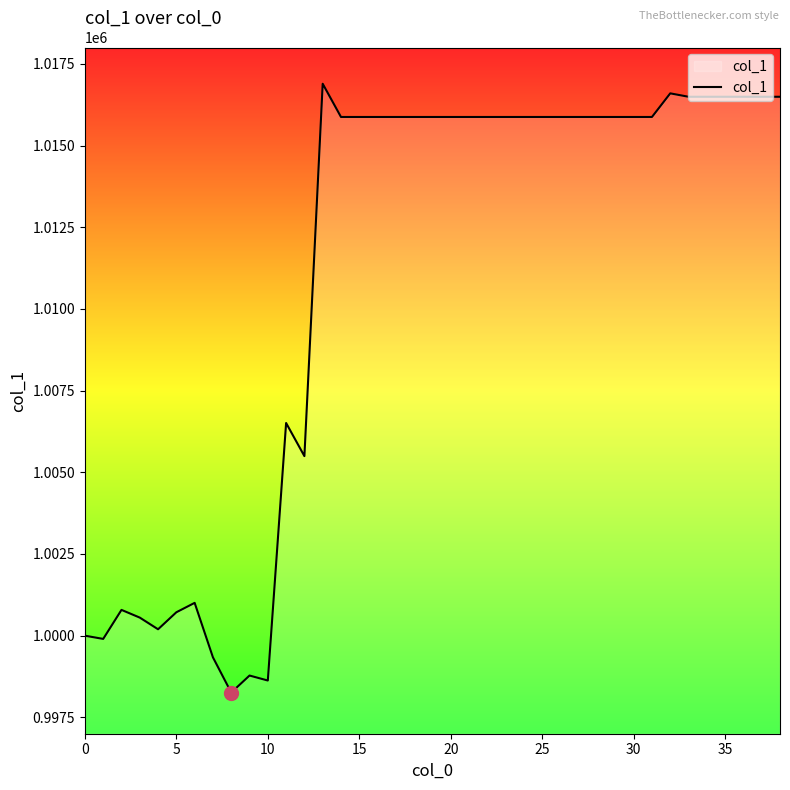

What is the difference between the maximum and minimum values?

18630.7